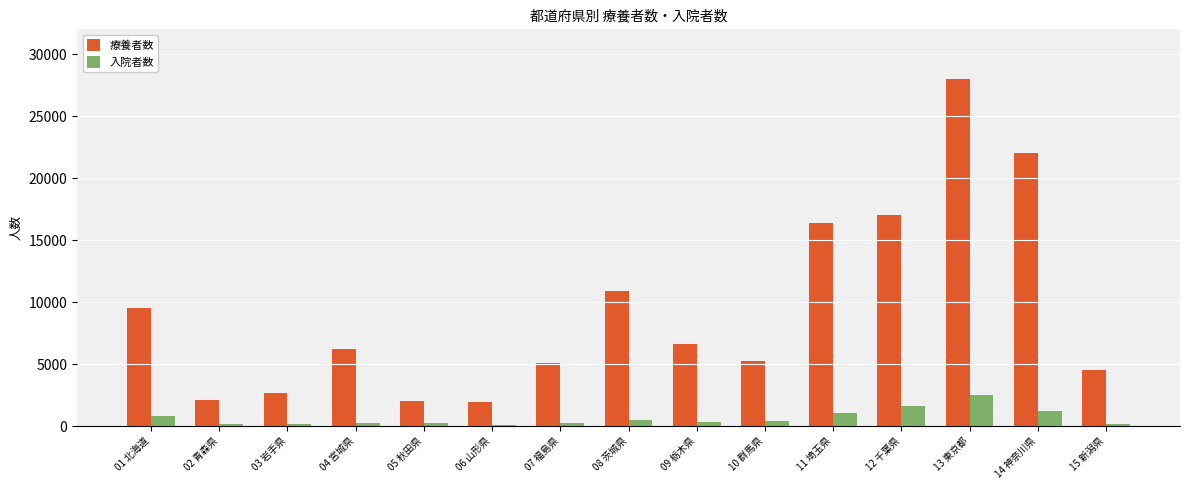

Is the value of 入院者数 at 10 群馬県 greater than the value of 療養者数 at 02 青森県?

No